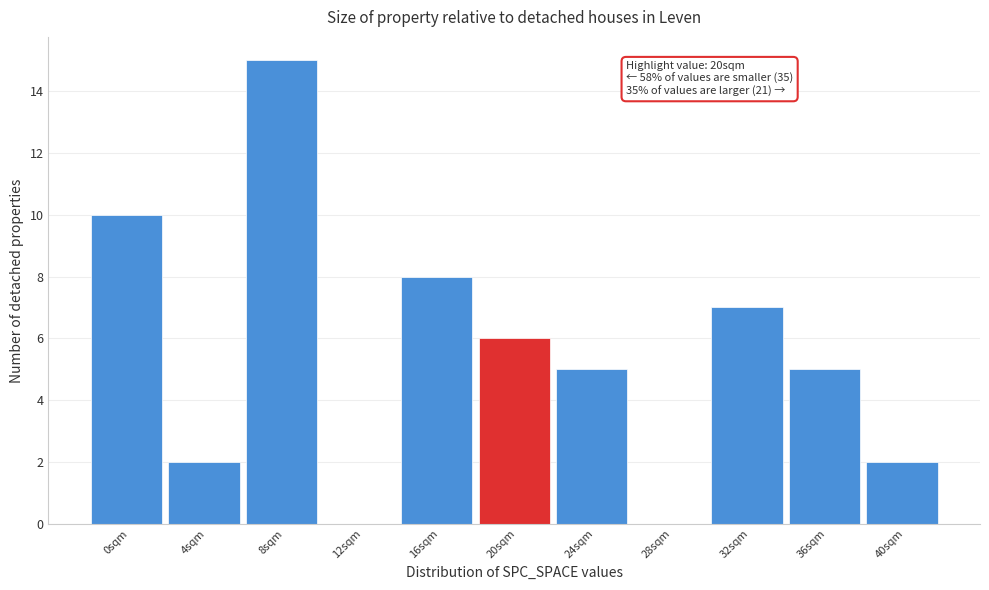

Reading left to right, list all the values displayed in this chart.

0sqm=10	4sqm=2	8sqm=15	12sqm=0	16sqm=8	20sqm=6	24sqm=5	28sqm=0	32sqm=7	36sqm=5	40sqm=2